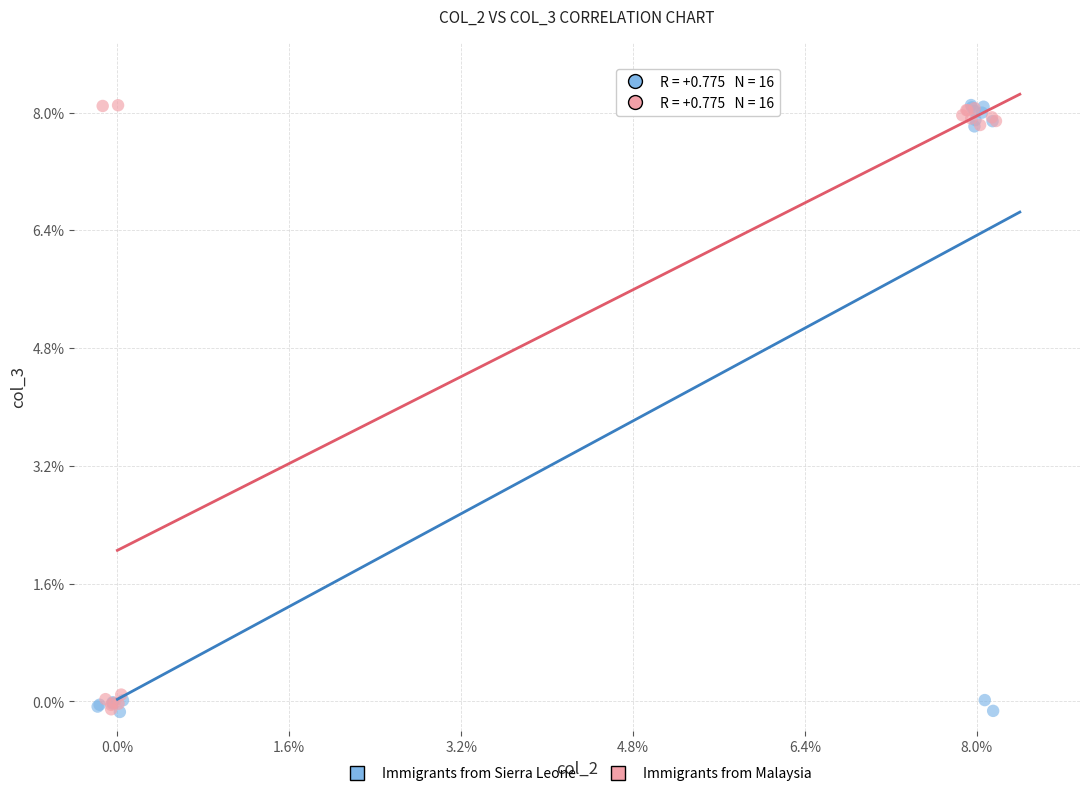

What are all the series names shown in the legend?

Immigrants from Sierra Leone, Immigrants from Malaysia